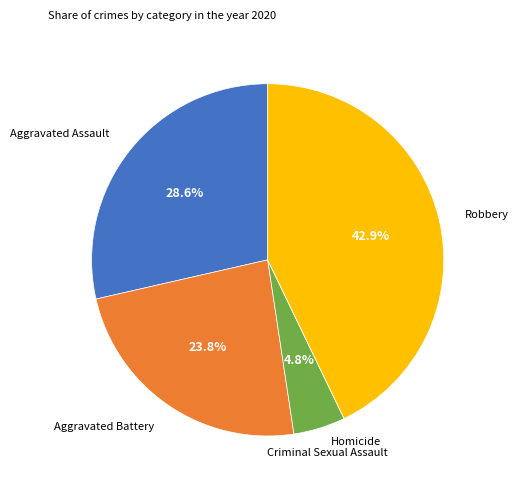

How much of the chart is everything except Aggravated Assault?

71.4%